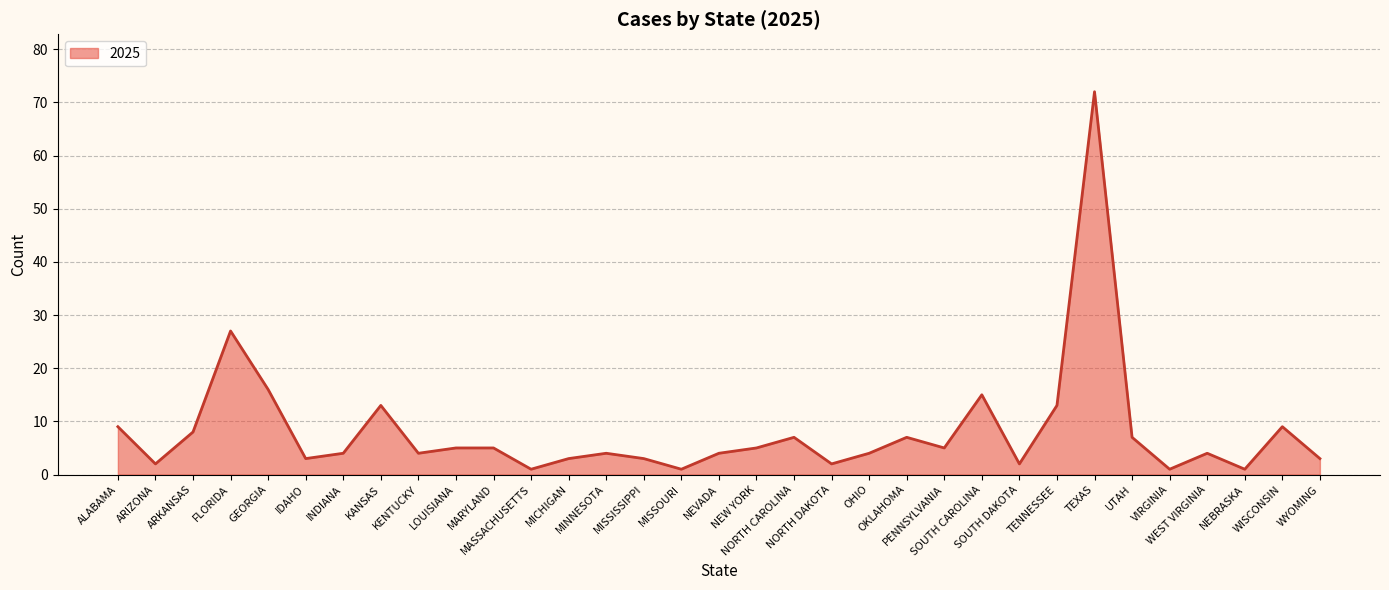

Which label corresponds to the smallest value in the chart?

MASSACHUSETTS